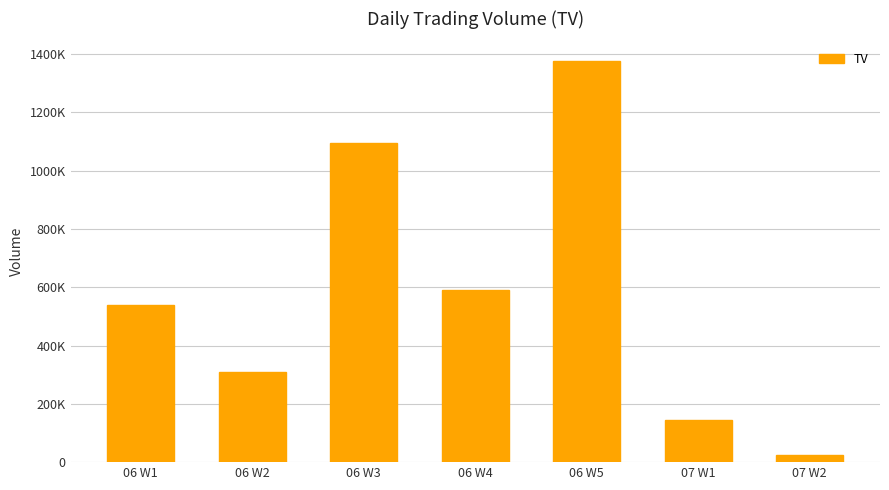

Reading right to left, what are all the values shown in this chart?

25000	145000	1375000	591000	1094000	308000	538000